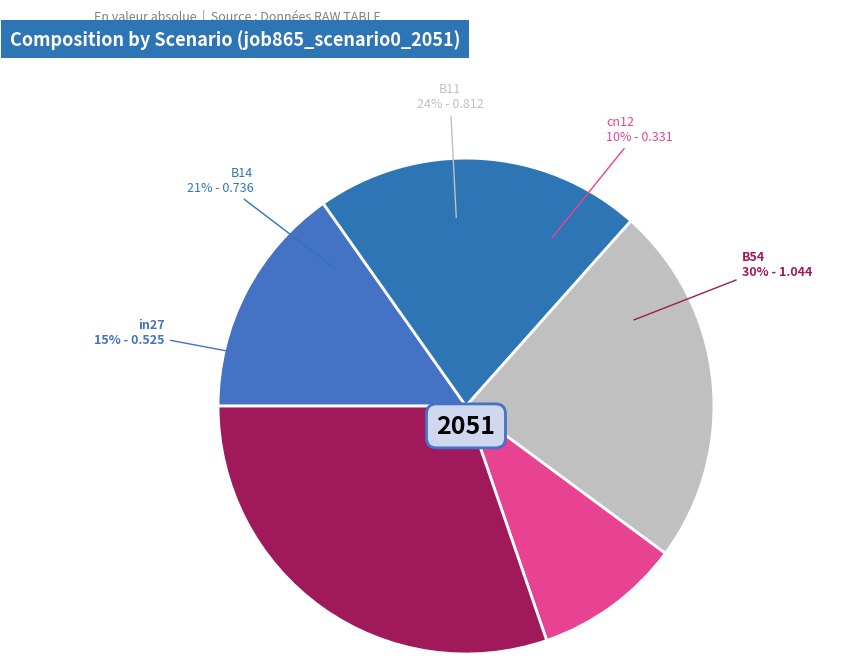

Do cn12 and B14 together represent more than half of the pie?

No